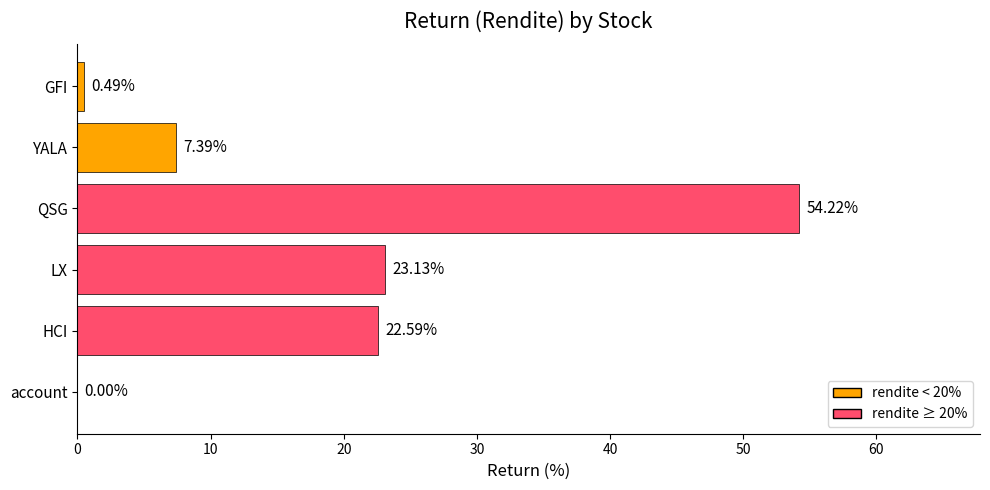

What is the sum of all values?

107.8